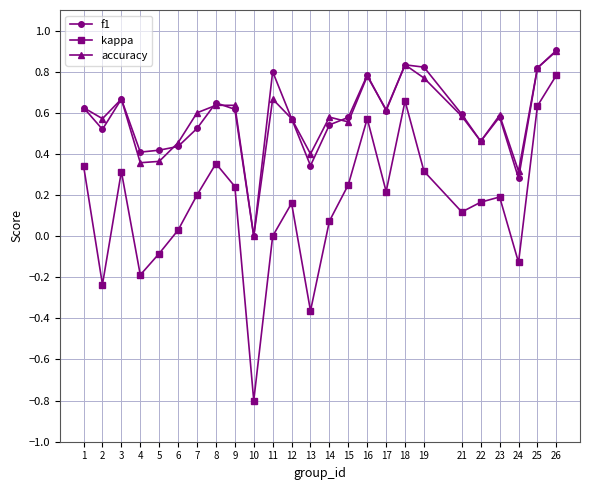

At which category is the sum across all series the highest?

26